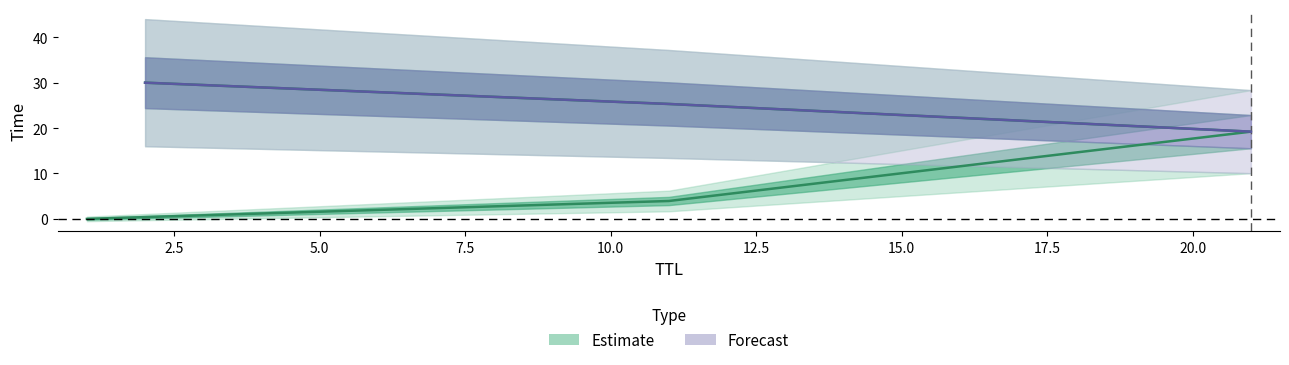

What is the maximum value shown in the chart?

30.0